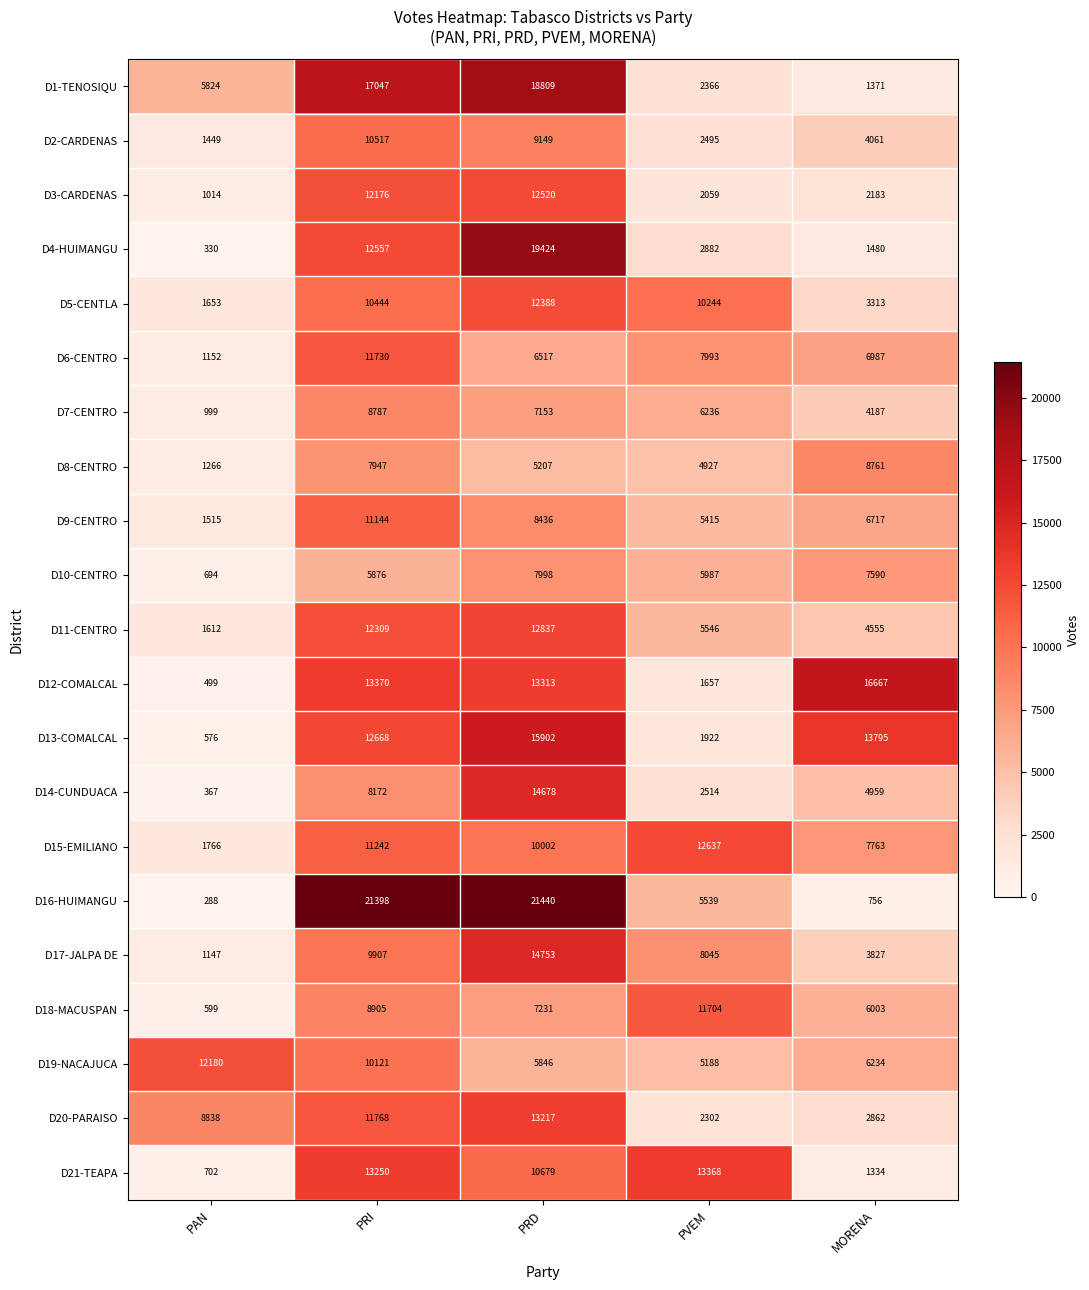

Which series has the widest spread of values?

D16-HUIMANGU